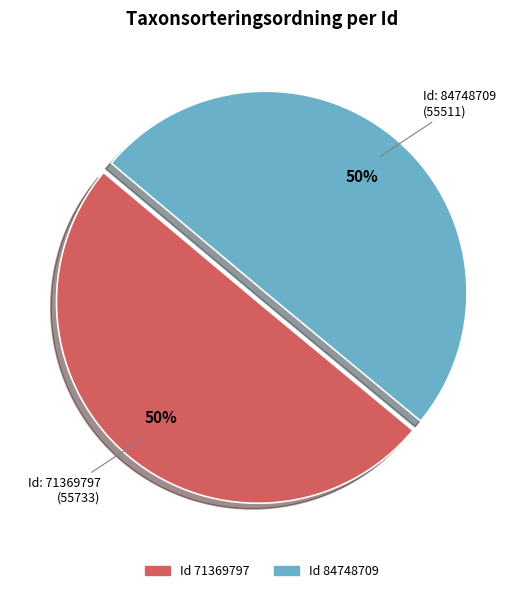

To the nearest percent, what is the average slice percentage?

50%